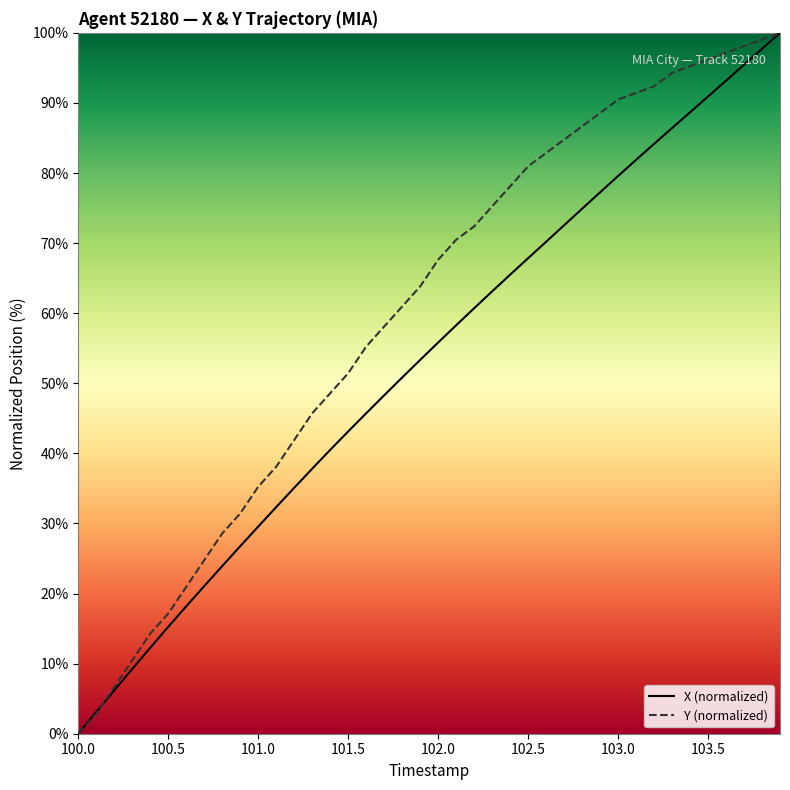

What is the highest value of the Y (normalized) series?

100.0